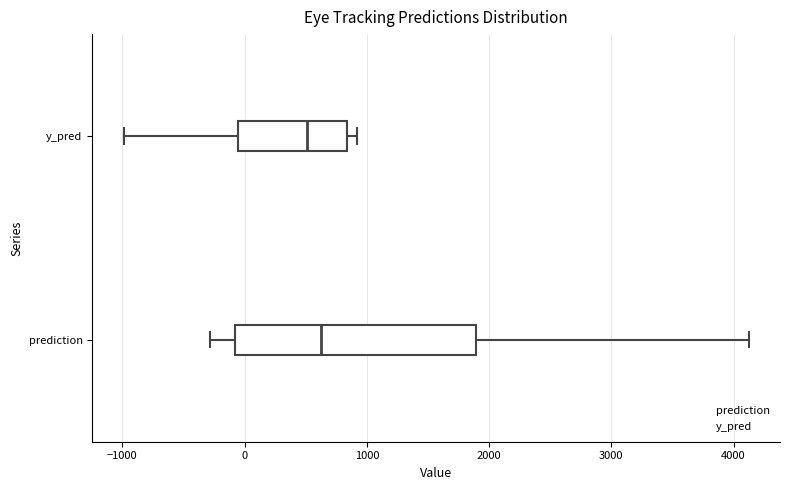

Where does the median line of the box for y_pred sit on the x-axis? The values are not printed on the chart, so give them approximately, as read against the axis.

500